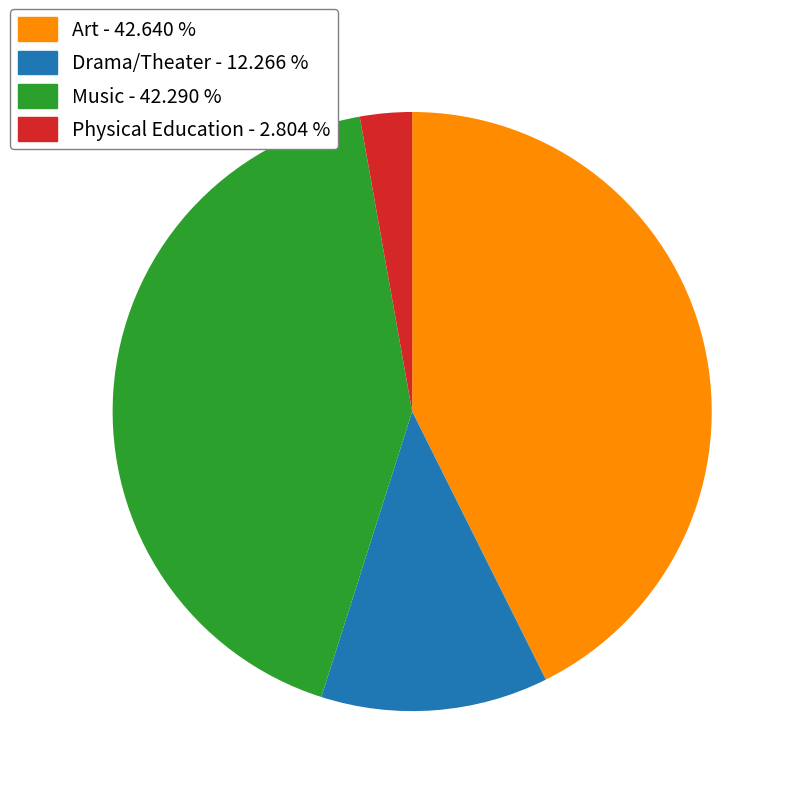

Combined, do Art - 42.640 % and Music - 42.290 % account for over 50%?

Yes